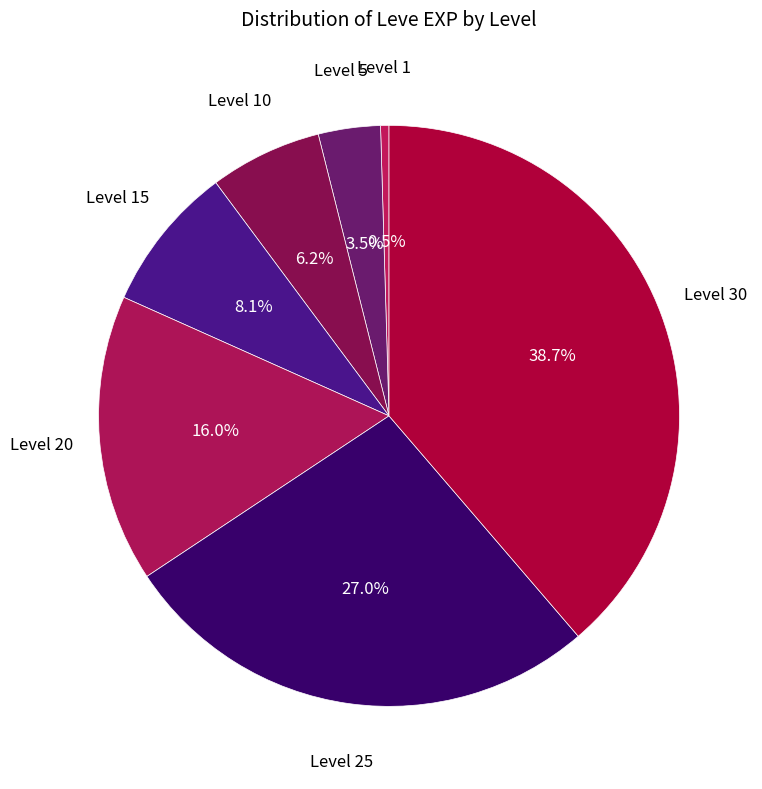

Which category has the smallest portion of the pie?

Level 1